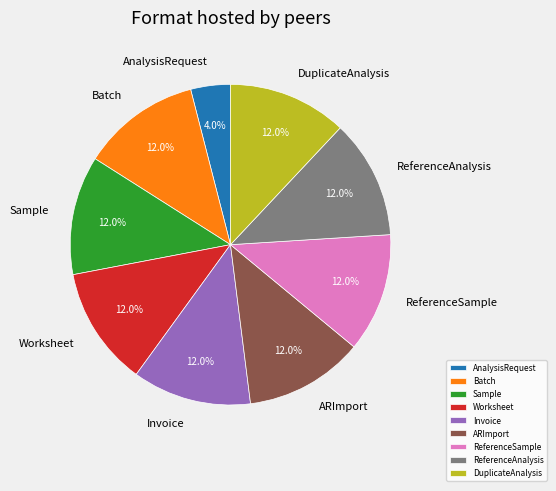

What is the smallest slice in the pie chart?

AnalysisRequest